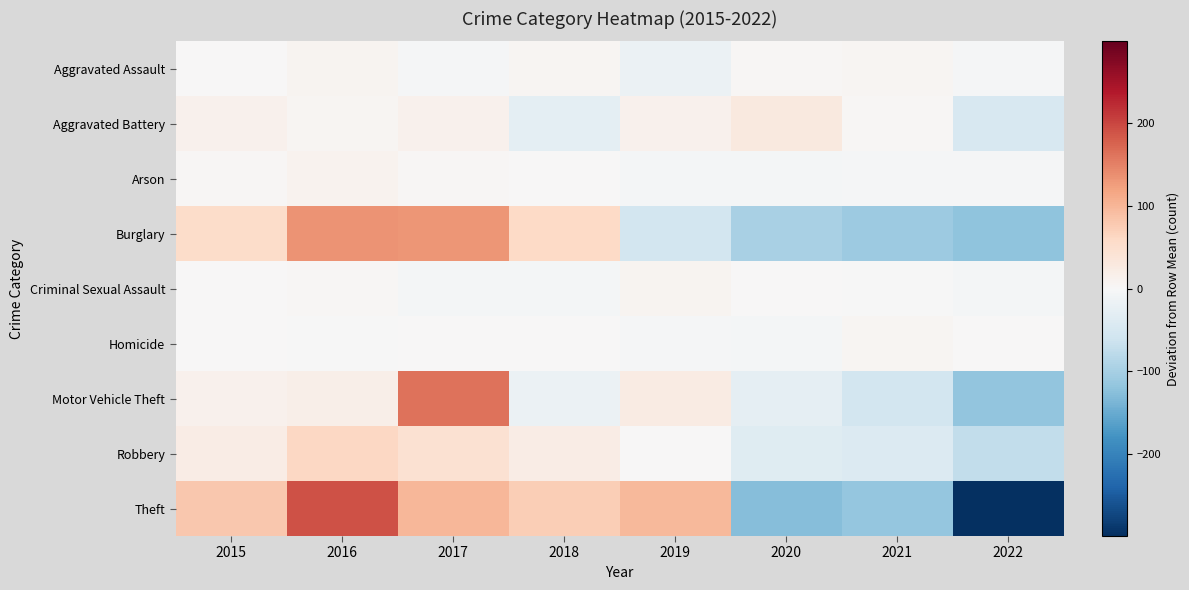

At which category does the chart reach its minimum across all series?

2022